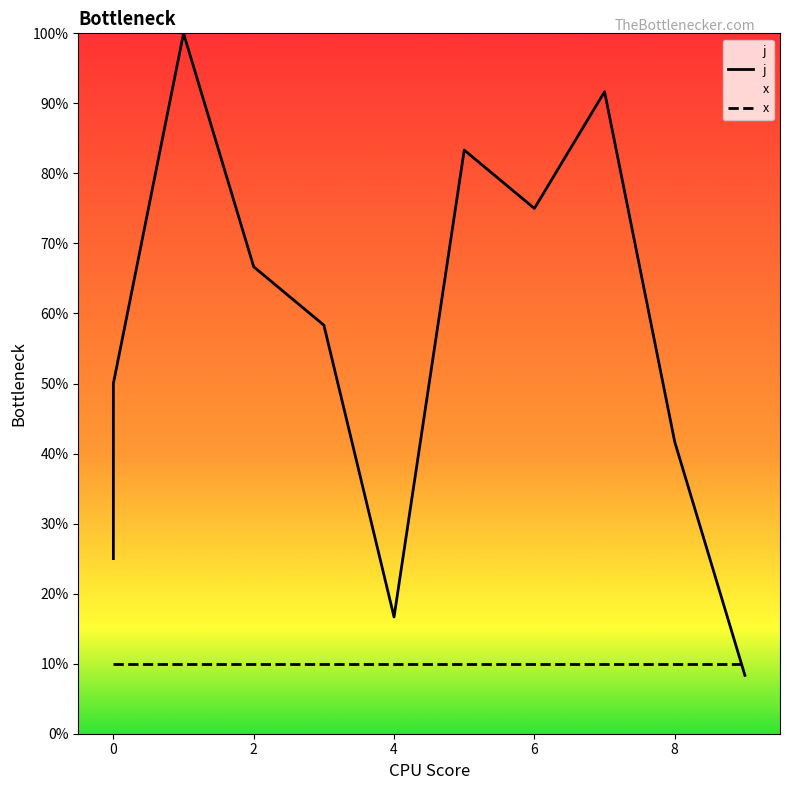

Rank the categories by value from lowest to highest.

9, 4, 0, 0, 8, 0, 3, 2, 6, 5, 7, 1